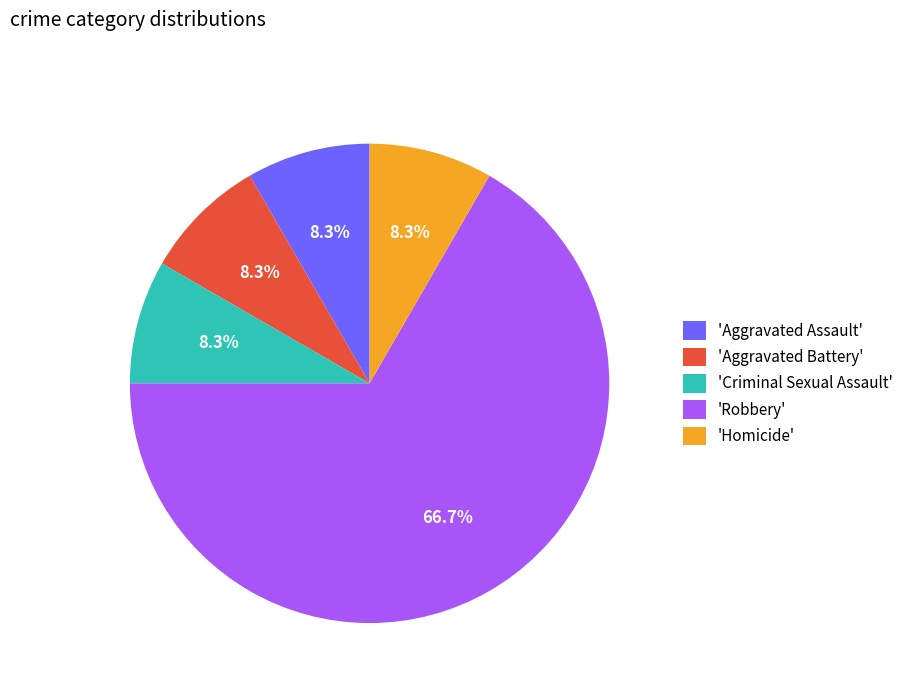

How much of the chart is everything except 'Homicide'?

91.7%